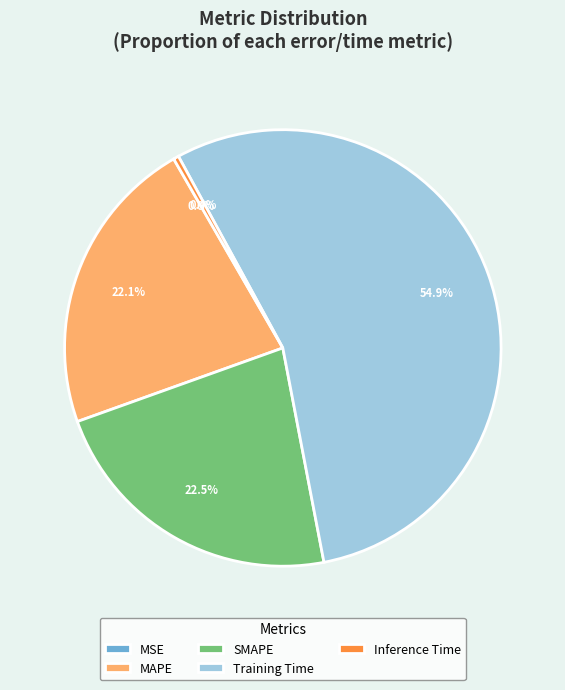

Is it true that MAPE is 28% of the pie?

False